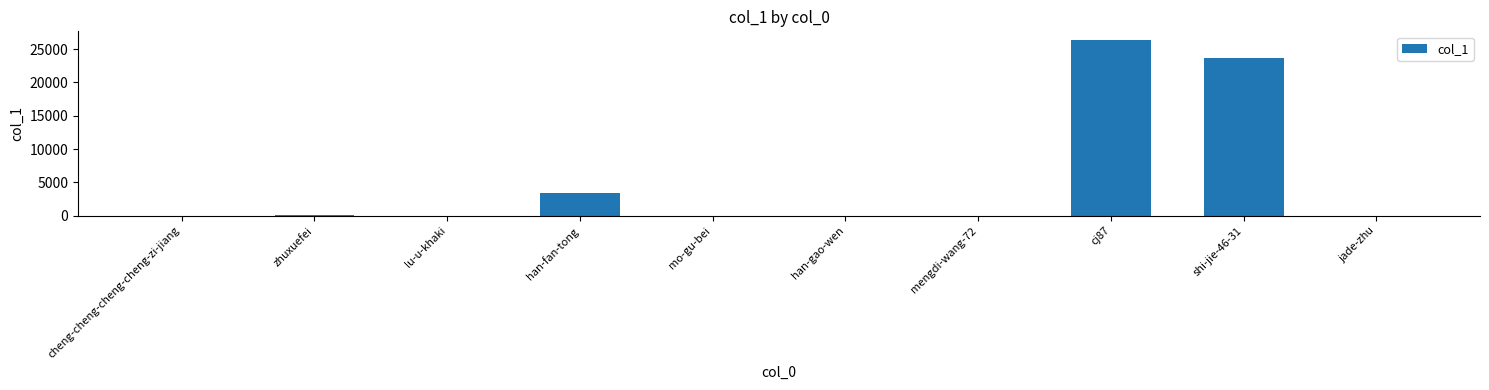

How many series are shown in this chart?

1